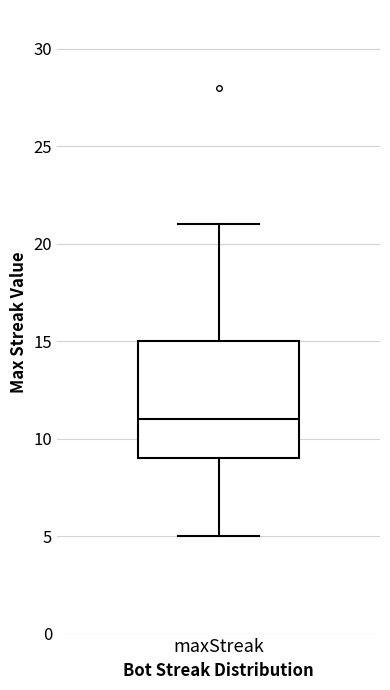

Read this box plot against the y-axis: the position of the median line, the range covered by the box, and the ends of both whiskers. The values are not printed on the chart, so give them approximately, as read against the axis.

median 11, box 9 to 15, whiskers 5 to 21